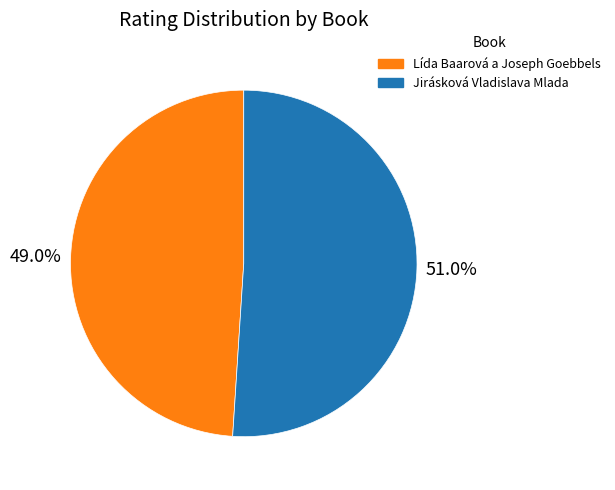

Count the number of slices in the pie.

2